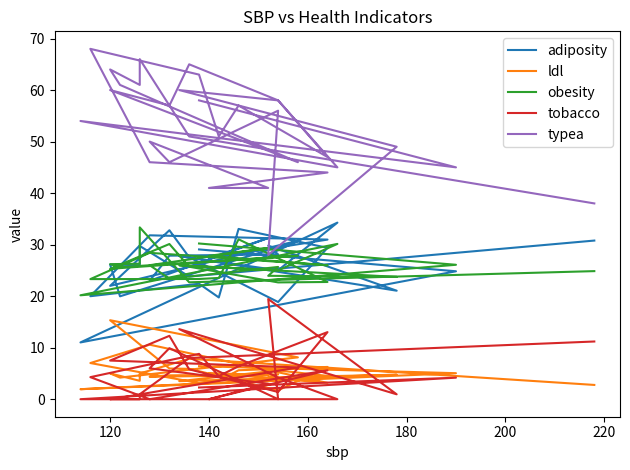

List the series in order of their peak value, lowest first.

ldl, tobacco, obesity, adiposity, typea